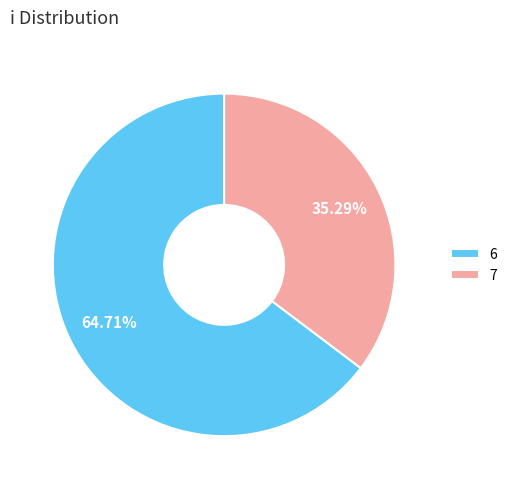

What percentage is the 7 slice, to the nearest percent?

35%